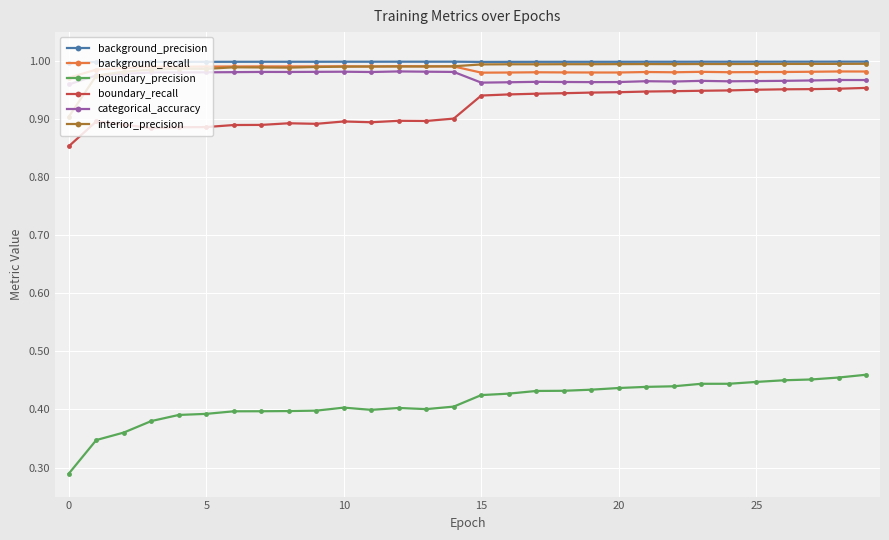

Which series has the widest spread of values?

boundary_precision